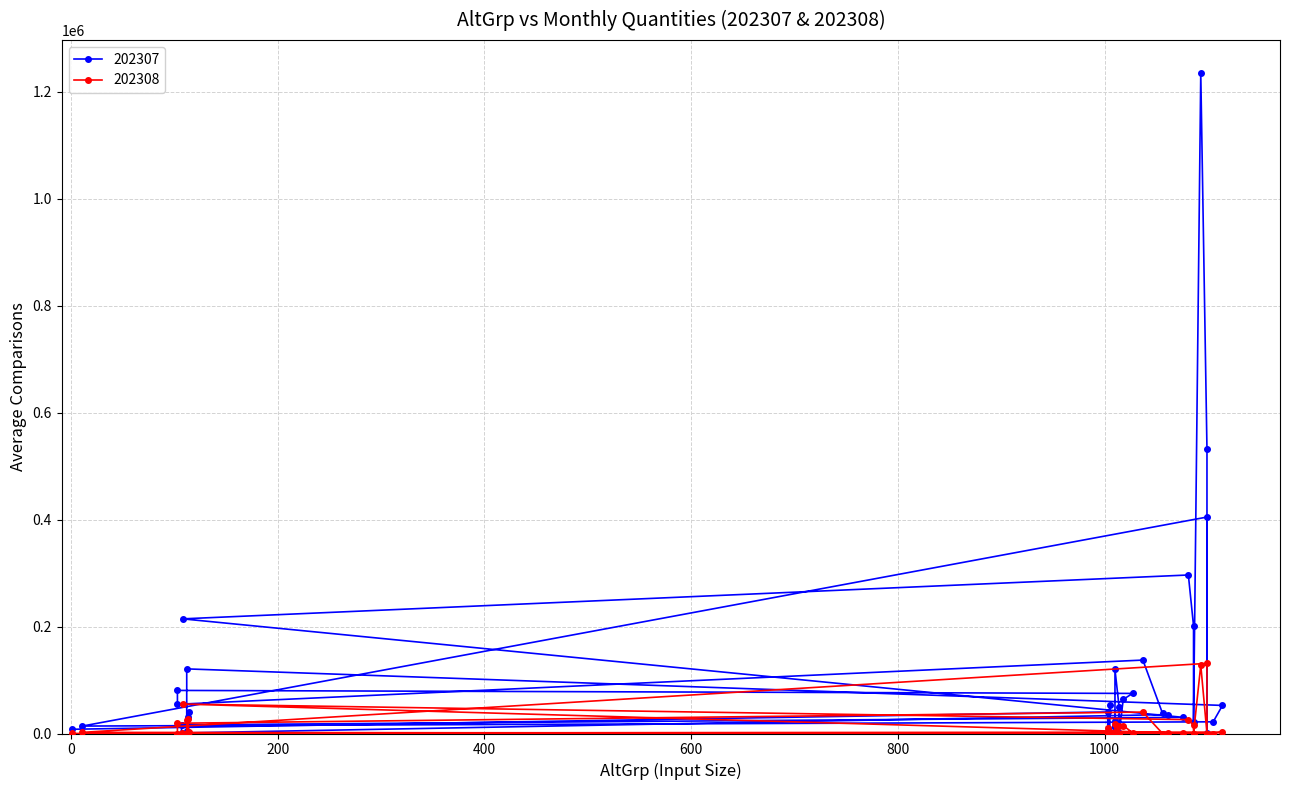

What are all the series names shown in the legend?

202307, 202308